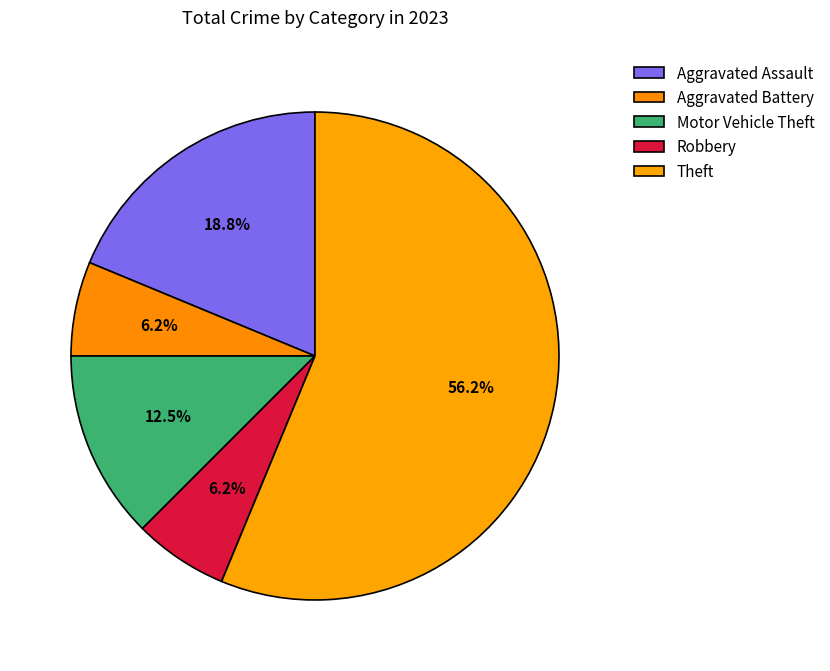

What is the ratio of the value at Motor Vehicle Theft to the value at Aggravated Battery?

2.0